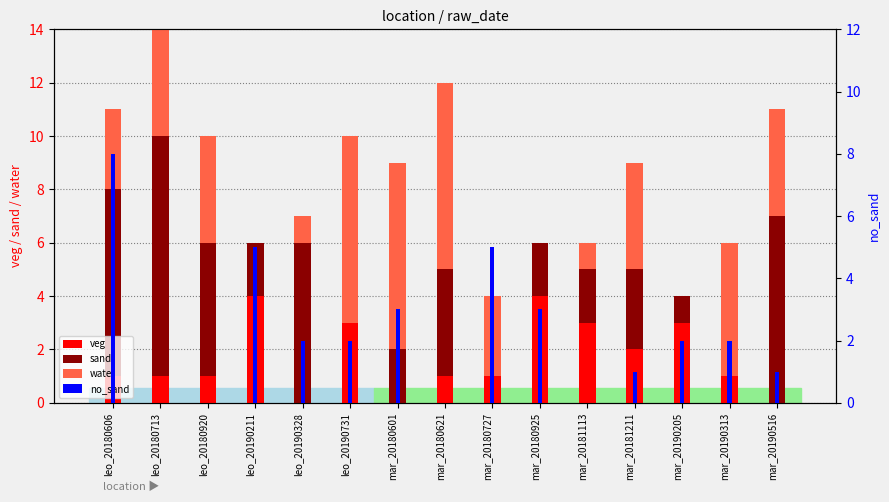

At which label is no_sand closest to 4?

leo_20190211